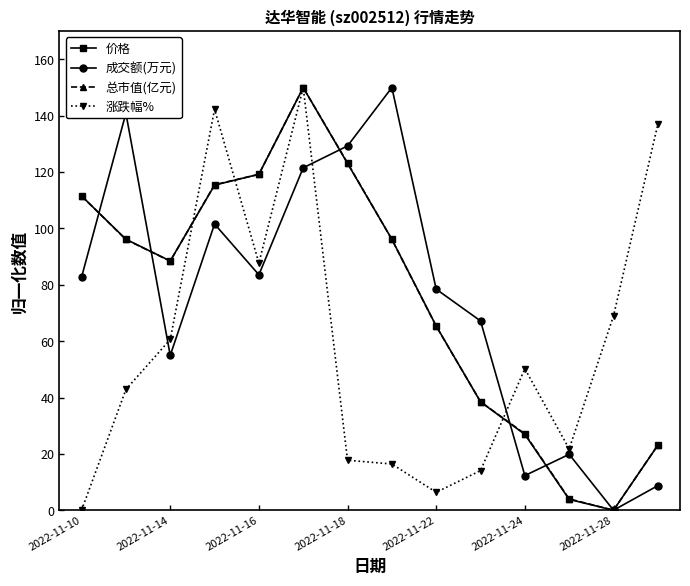

True or false: 成交额(万元) has more than 0 points higher than both neighbors.

True